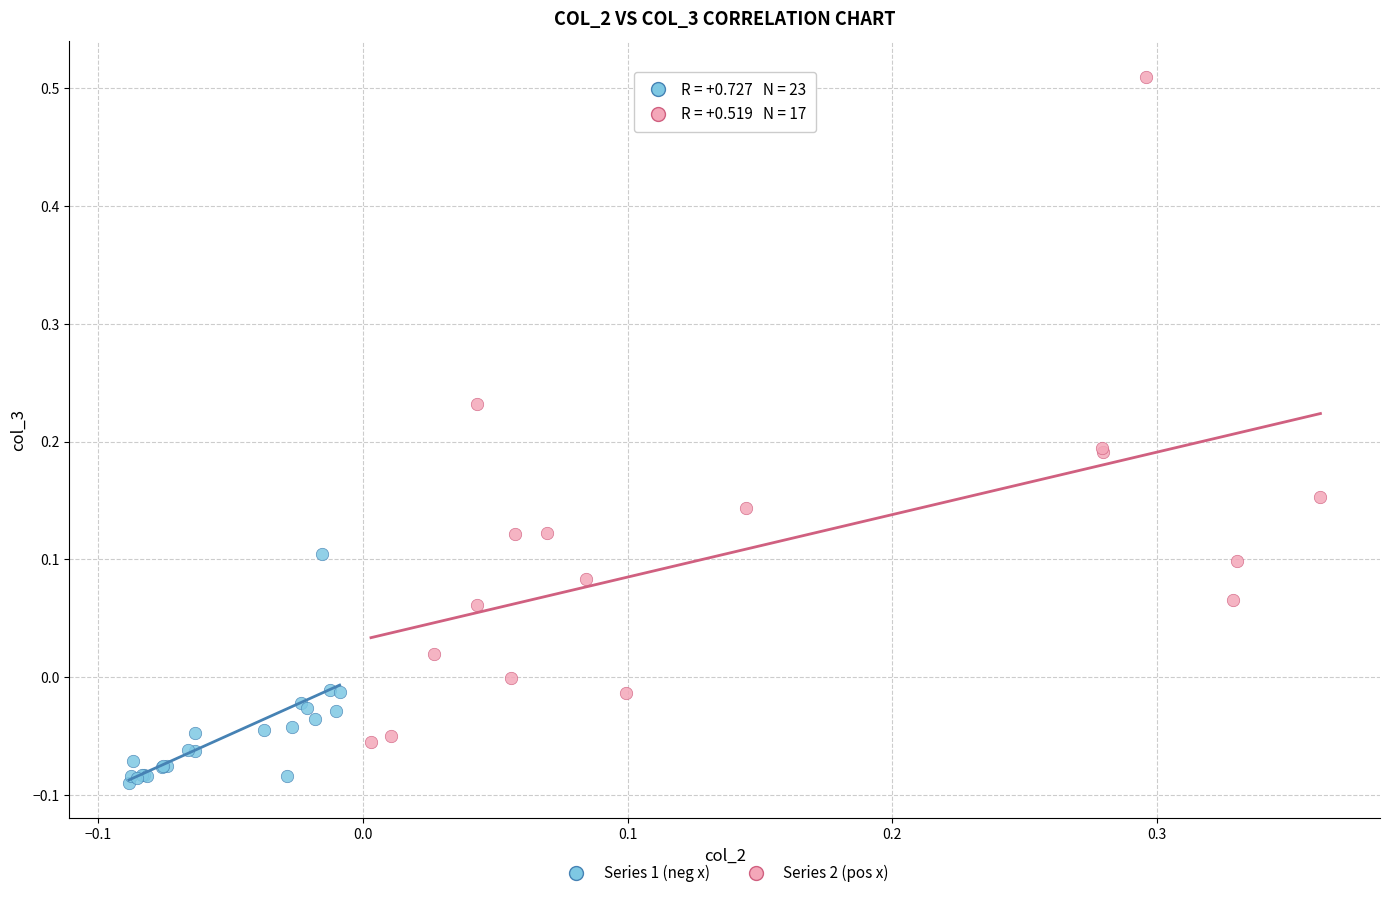

Which series reaches the minimum Y coordinate?

Series 1 (neg x)